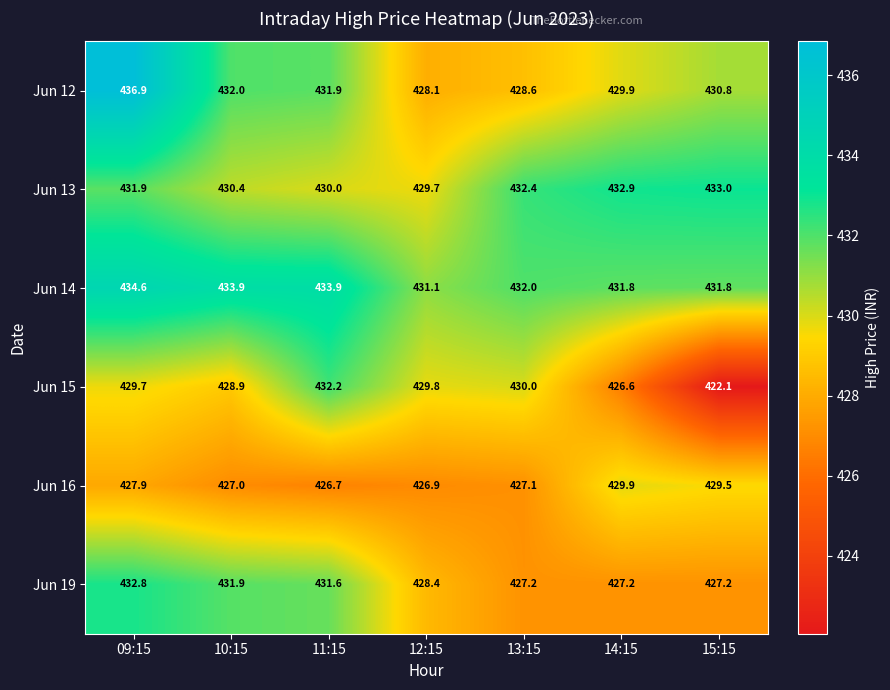

What is the difference between the Jun 12 values at 09:15 and 12:15?

8.8